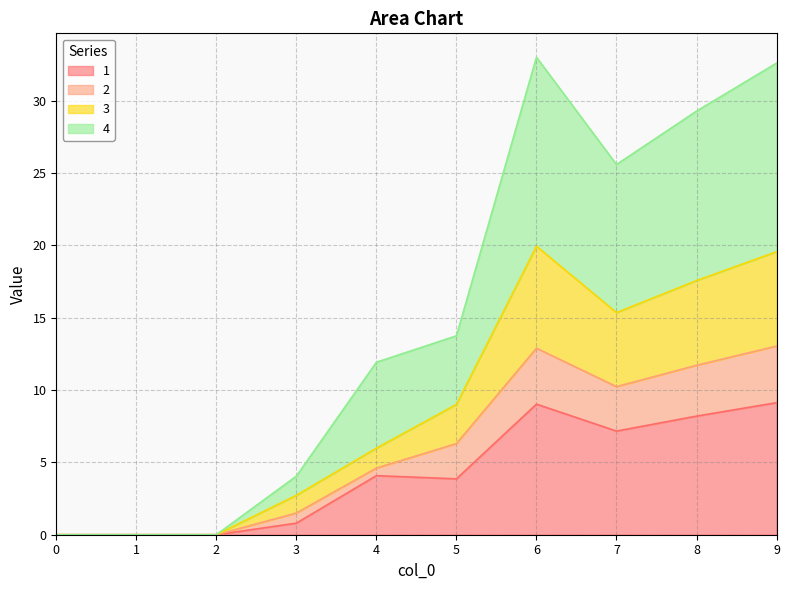

What is the total value across all series at 8?

29.3